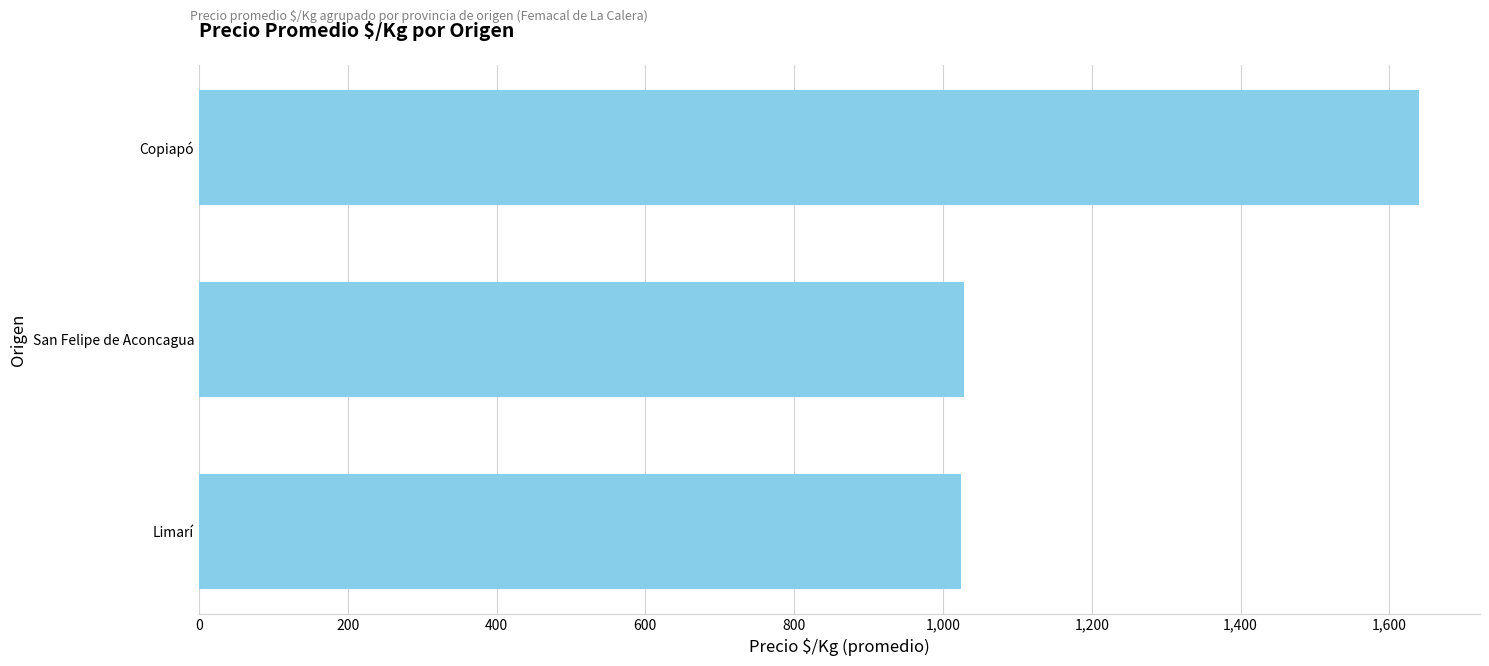

The chart shows a value of 1024.8 at Limarí. True or false?

True